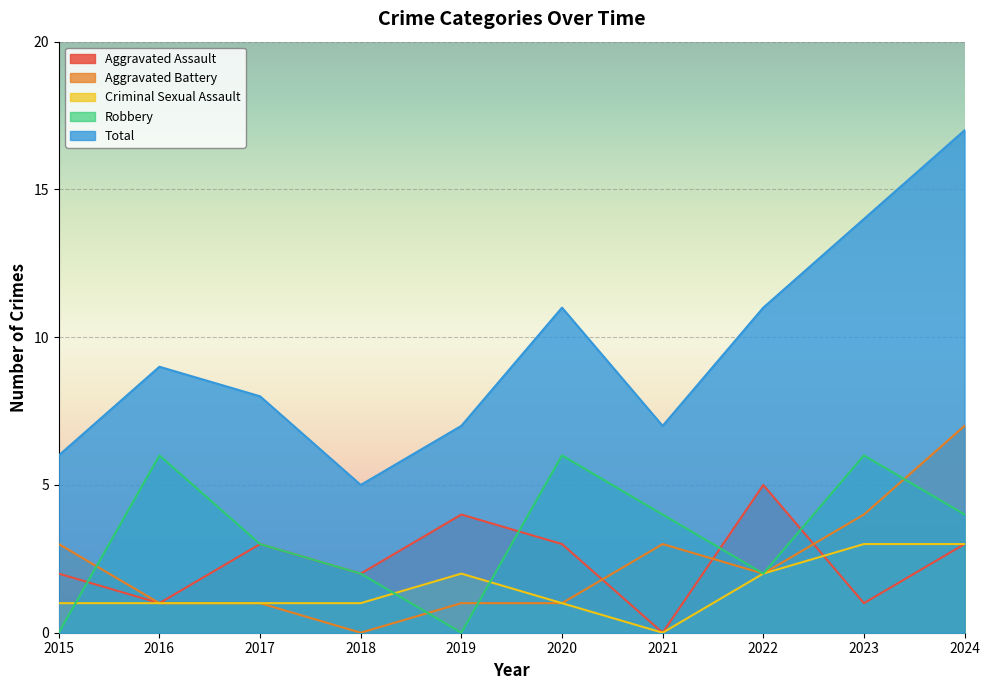

Is the value of Total at 2019 greater than the value of Aggravated Battery at 2022?

Yes